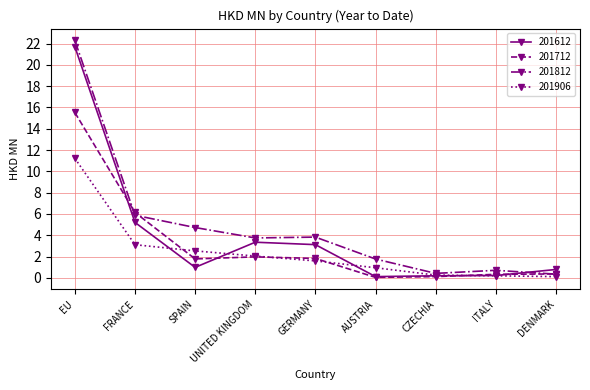

True or false: 201906 and 201612 intersect in this chart.

True